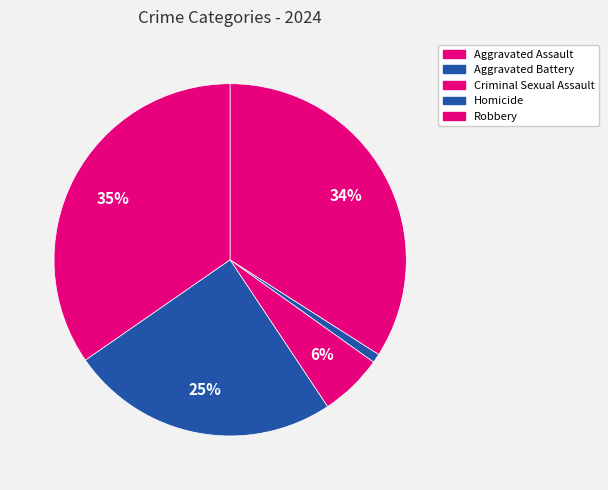

Does Aggravated Battery represent more than half of the total?

No